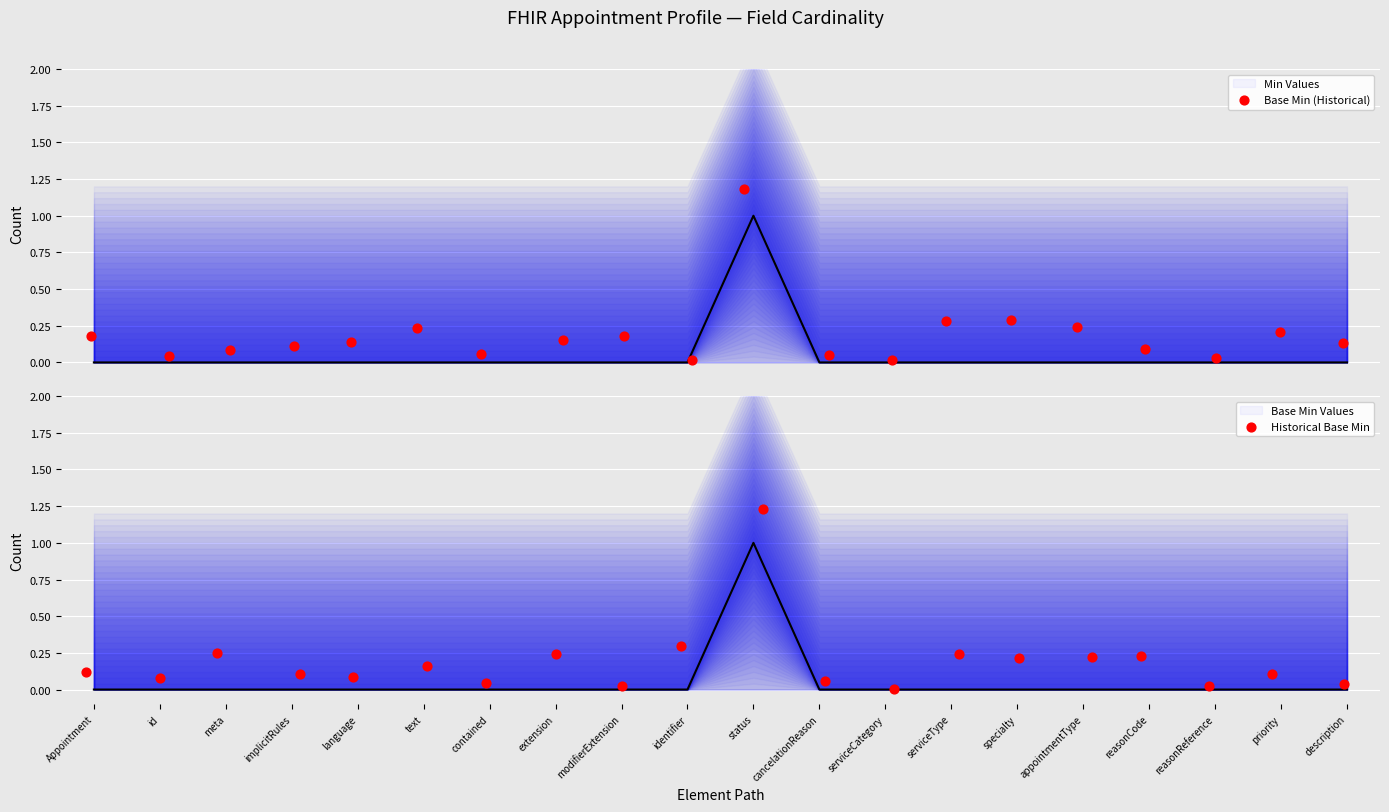

What are all the series names shown in the legend?

Min Values, Base Min (Historical), Base Min Values, Historical Base Min